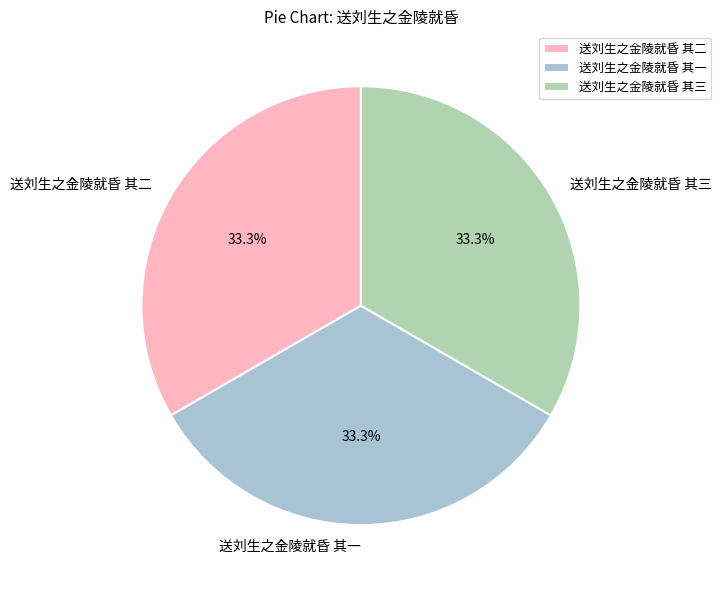

The 送刘生之金陵就昏 其二 slice represents 33% of the pie. True or false?

True